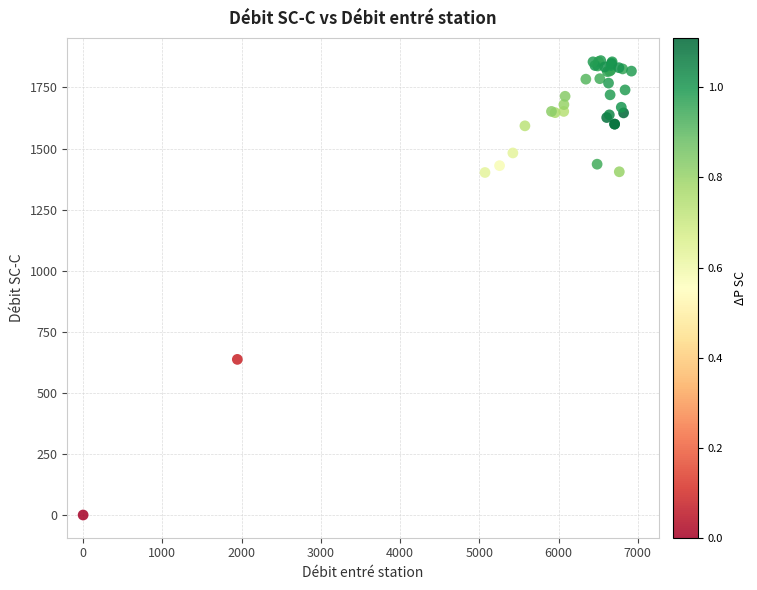

What Y value in the scatter plot is closest to 930?

637